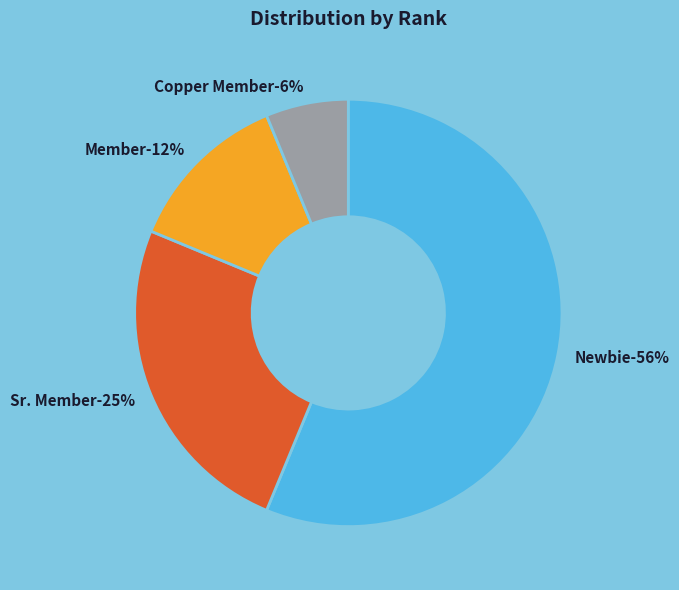

The Newbie slice represents 56% of the pie. True or false?

True